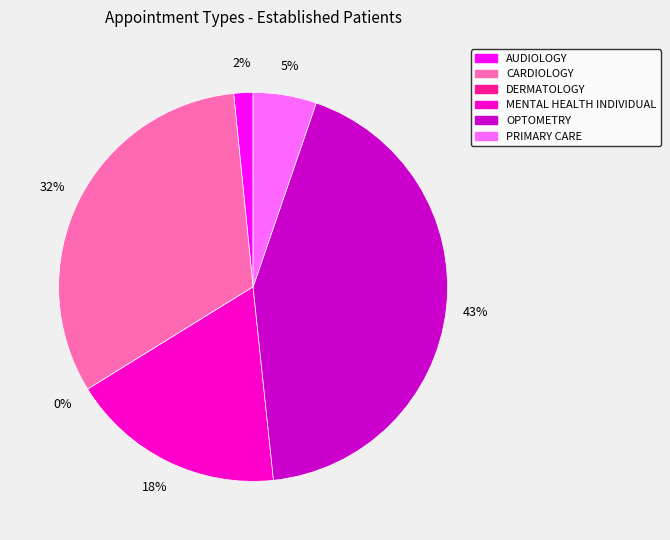

To the nearest percent, what is the difference between the largest and smallest slice percentages?

43%